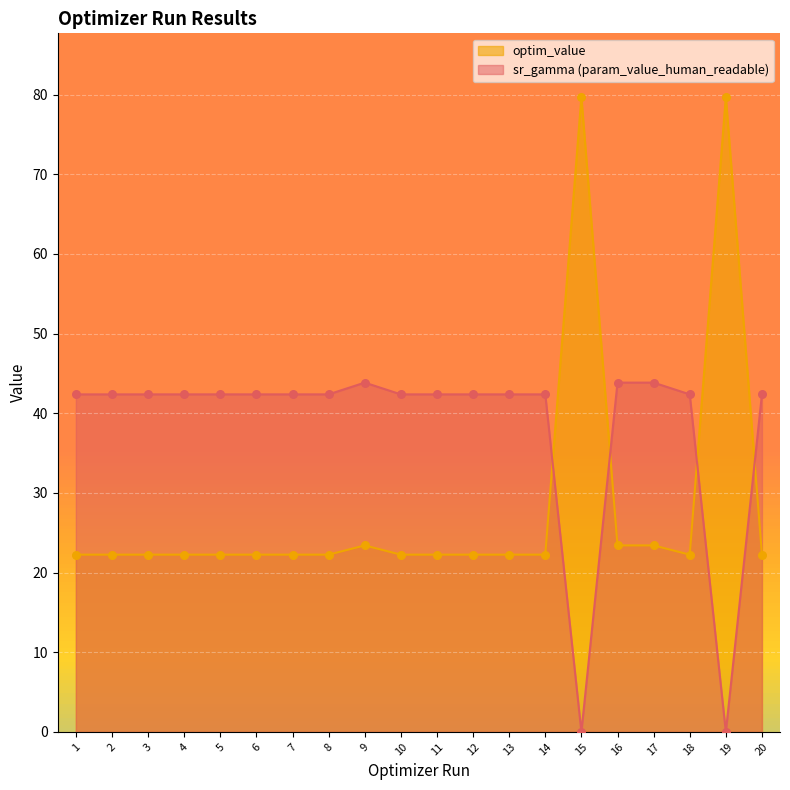

Which series has the largest Y range (max minus min)?

optim_value